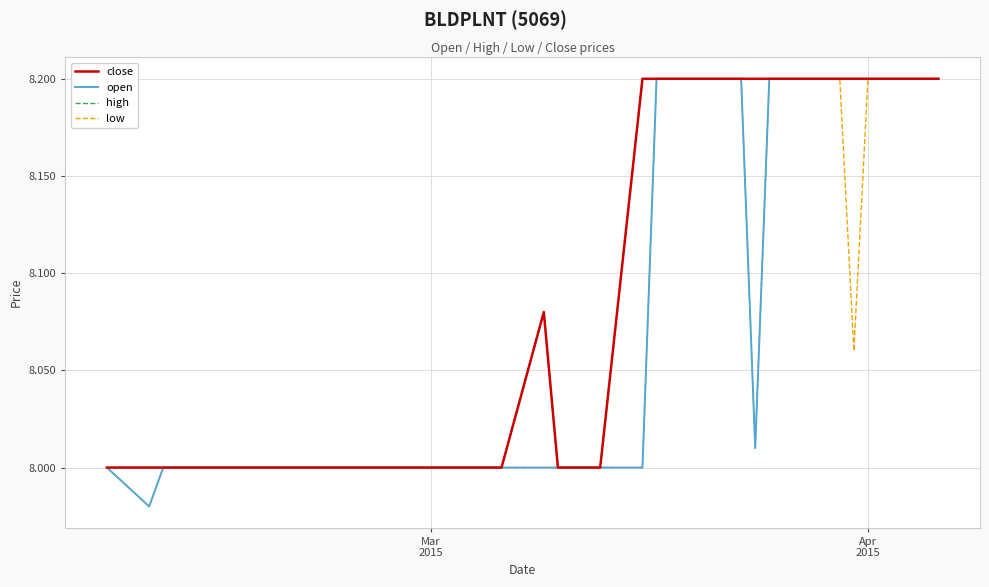

Is this an area chart (filled region under the line)?

No